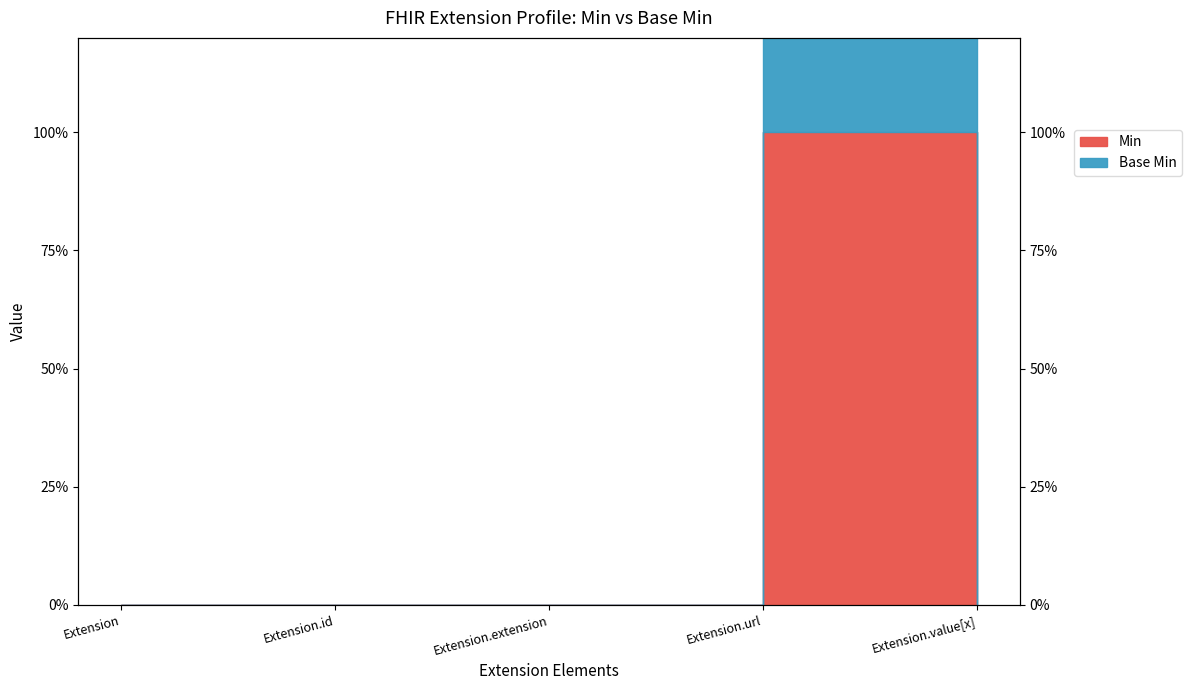

Count the Base Min values in the range 0 to 1.

4